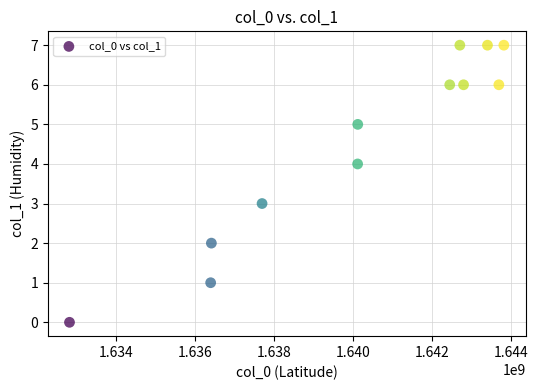

What is the range of Y values (max minus min)?

7